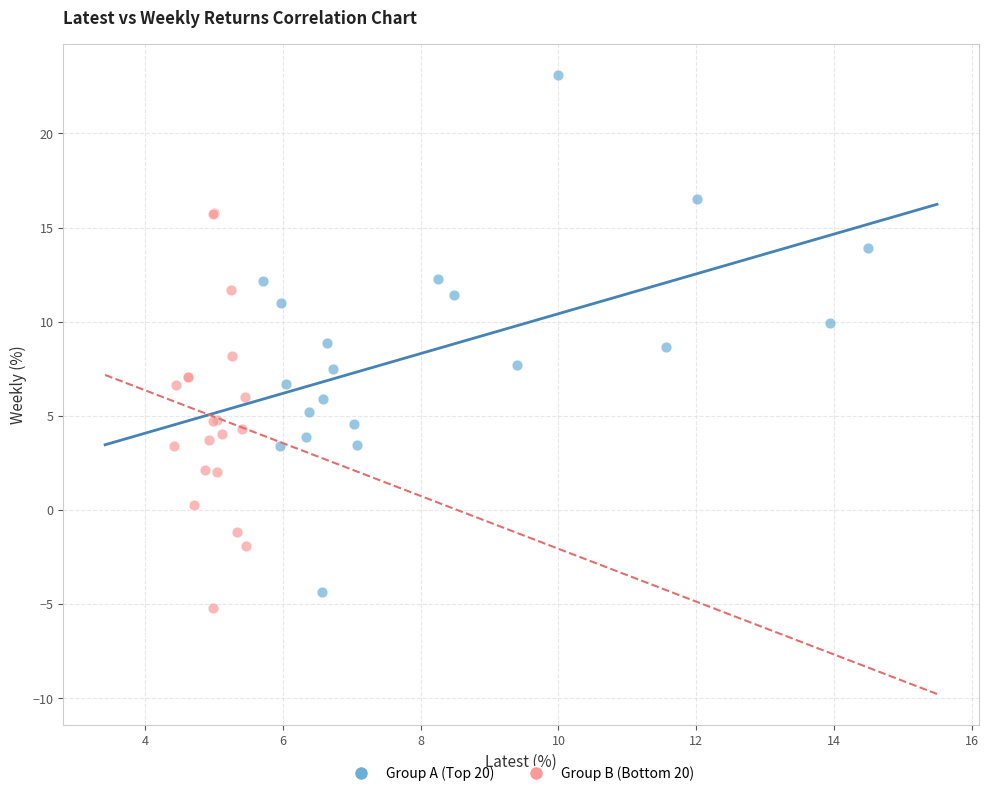

What are all the series names shown in the legend?

Group A (Top 20), Group B (Bottom 20)